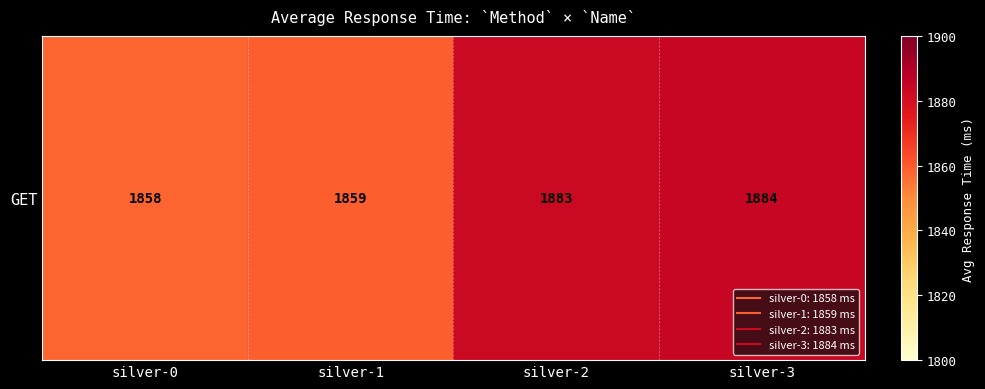

Where is the data nearest to the value 1871?

silver-1